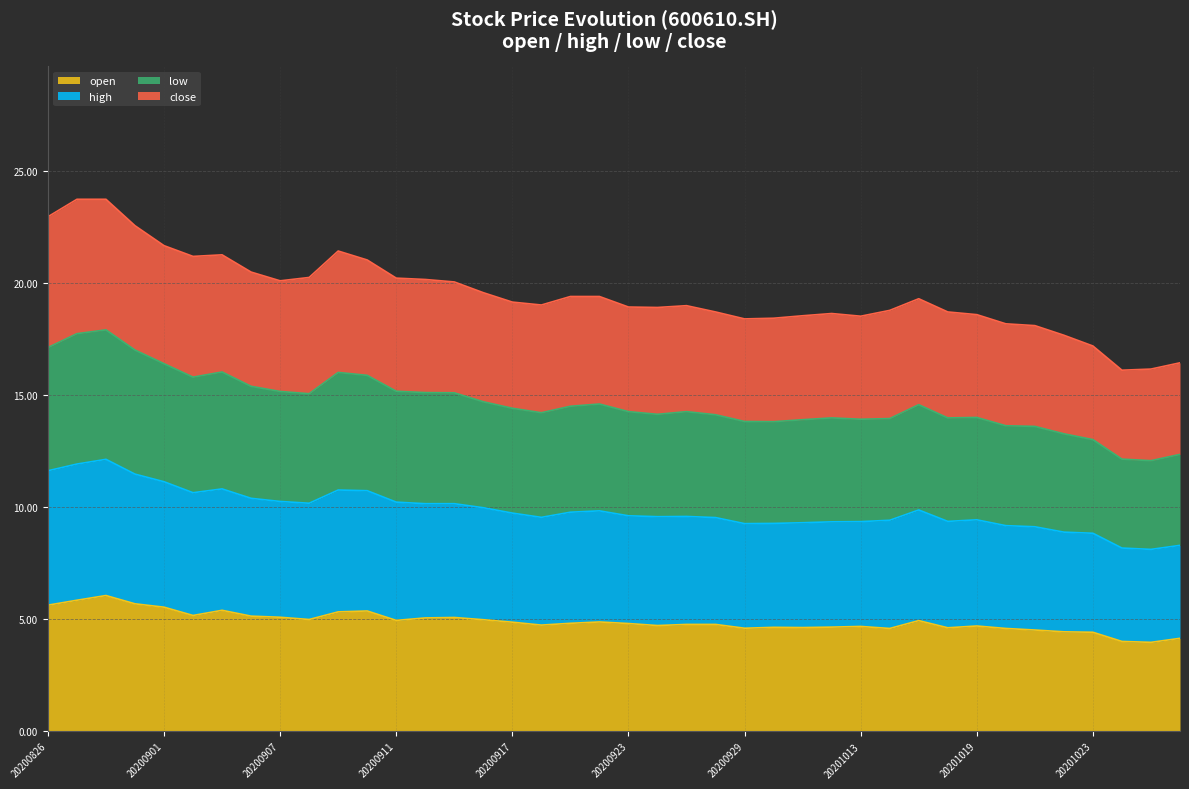

Is the value of open at 20200914 greater than the value of low at 20200904?

No